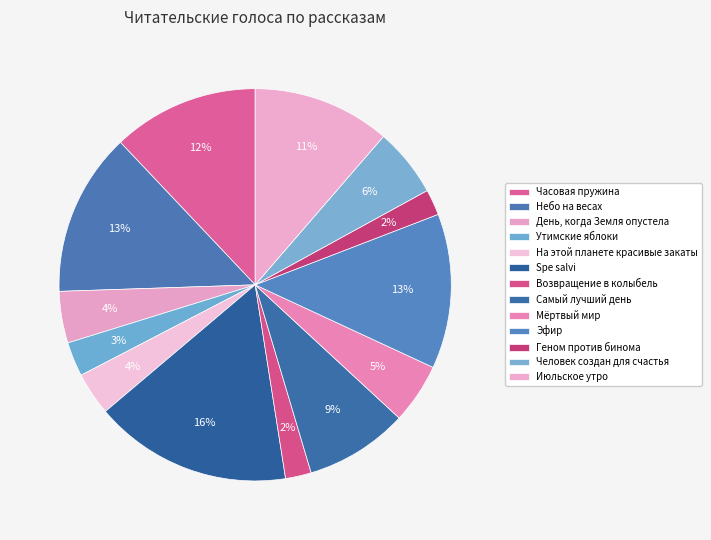

Does Июльское утро represent more than half of the total?

No